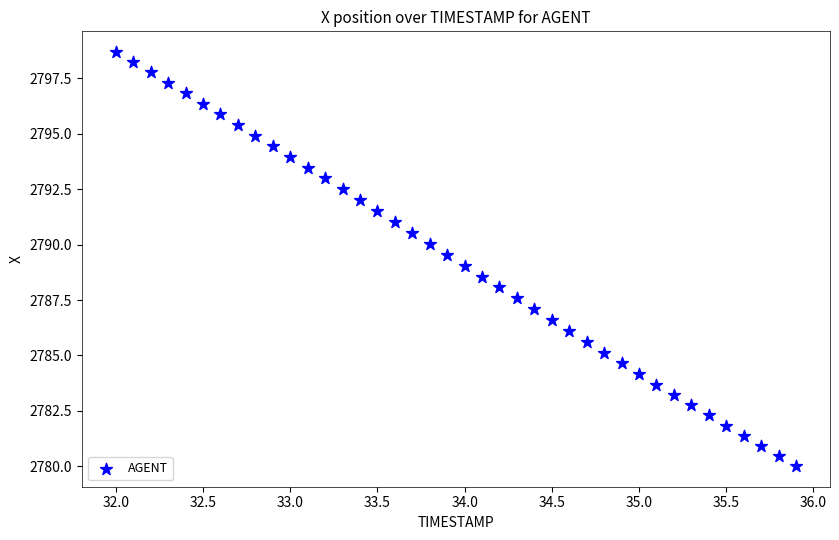

What is the range of X values (max minus min)?

3.9